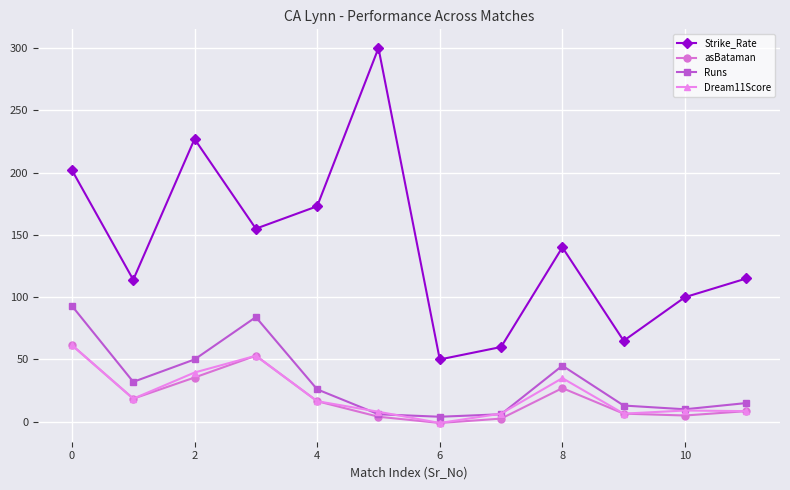

In Strike_Rate, how many points are lower than both neighbors (excluding endpoints)?

4